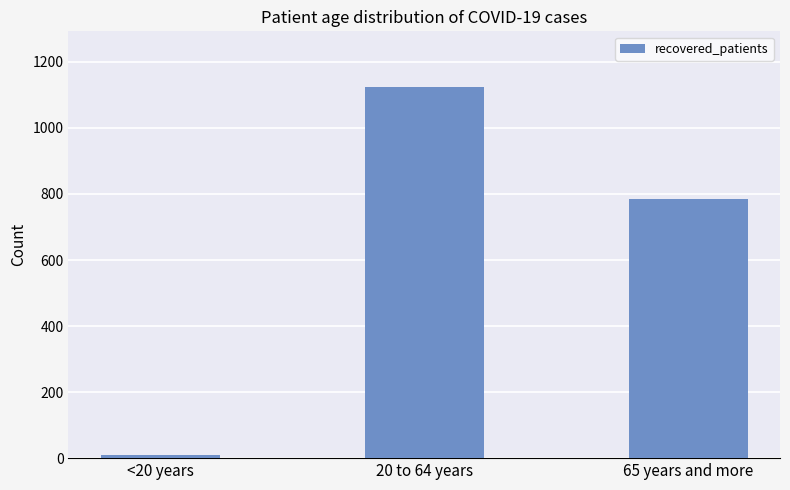

Count the values in the range 8 to 1124.

3